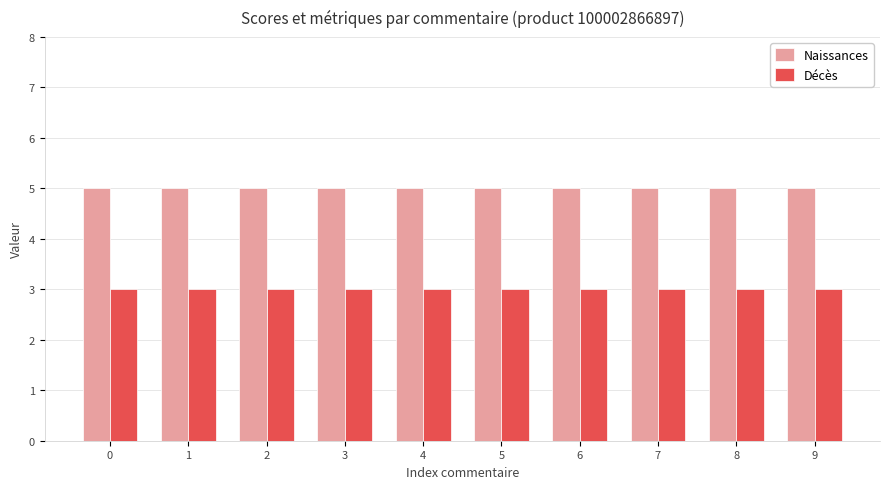

Does the chart contain stacked bars?

No